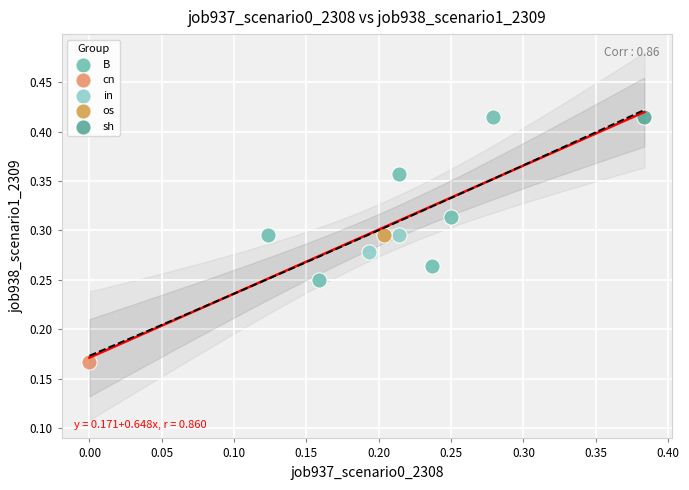

What are all the series names shown in the legend?

B, cn, in, os, sh